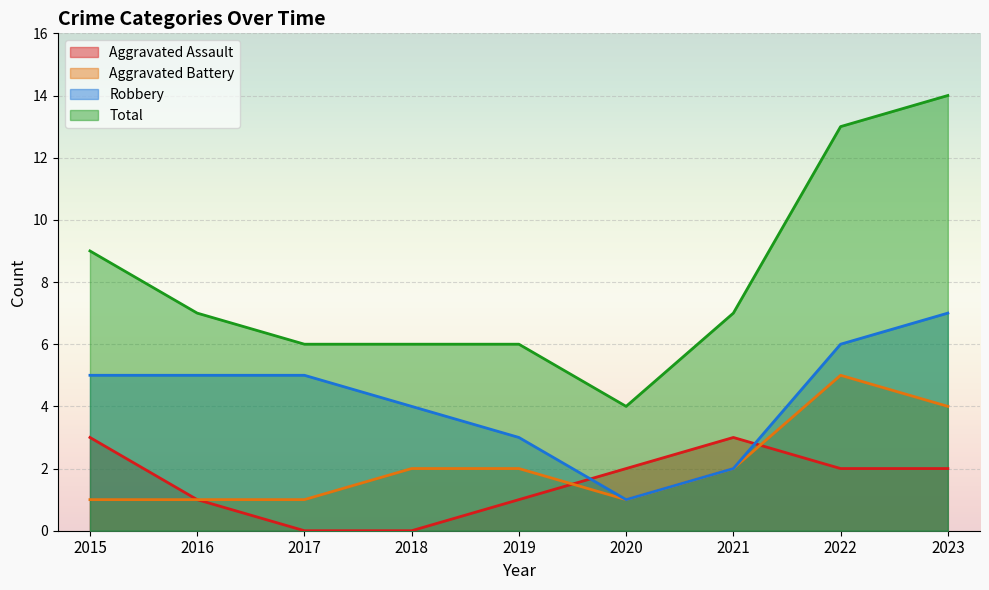

At how many categories does at least one series exceed 6?

5